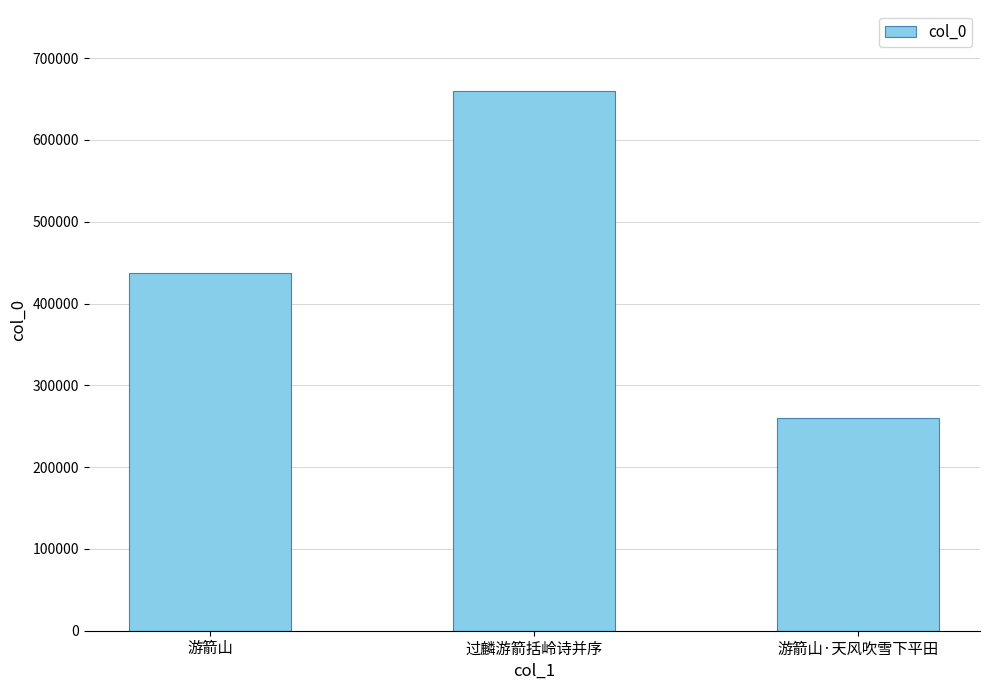

How many values are below 437102?

1